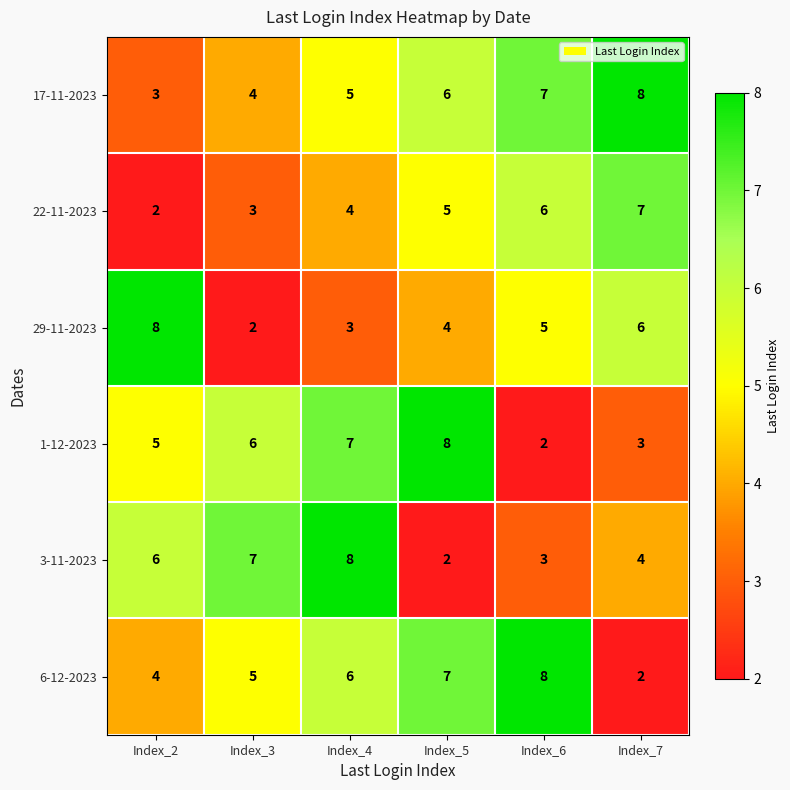

At which category is the sum across all series the highest?

Index_4